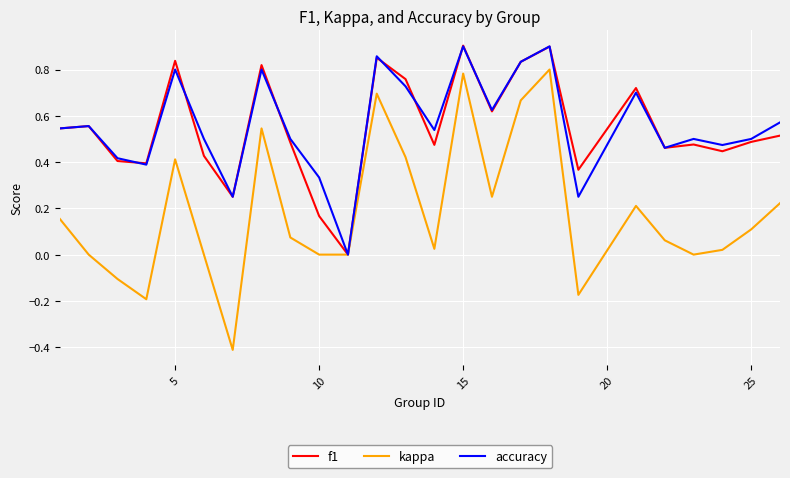

Which series has the largest range (max minus min)?

kappa